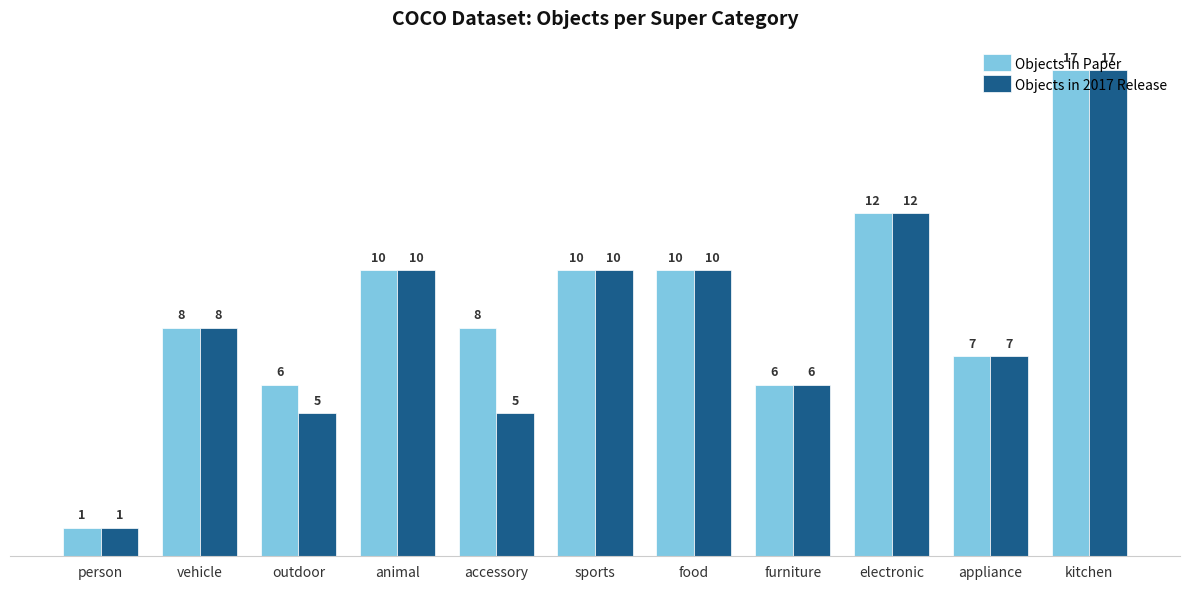

At which label is Objects in 2017 Release closest to 9?

vehicle